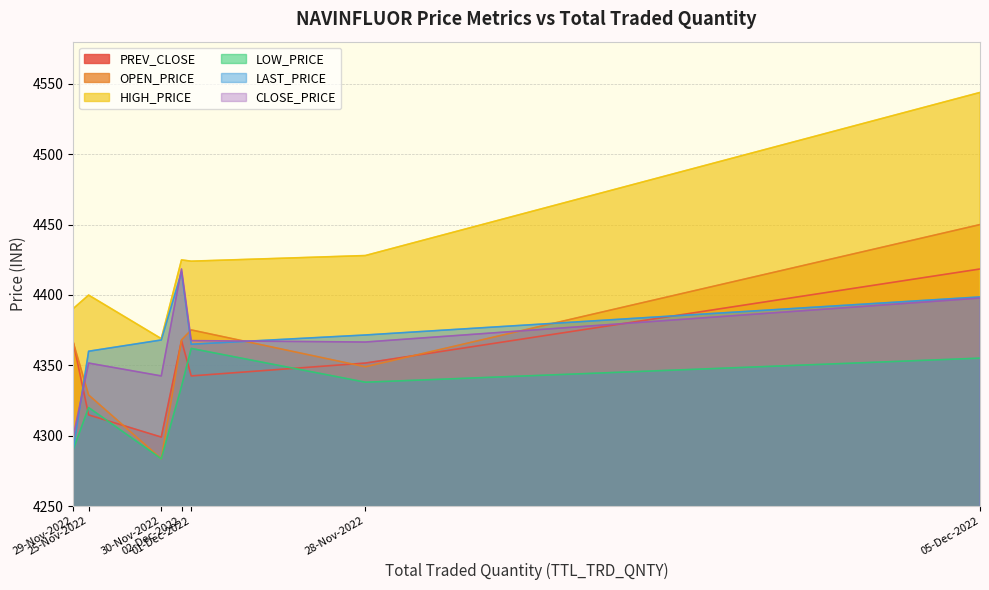

What is the label of the 1st point from the right?

05-Dec-2022